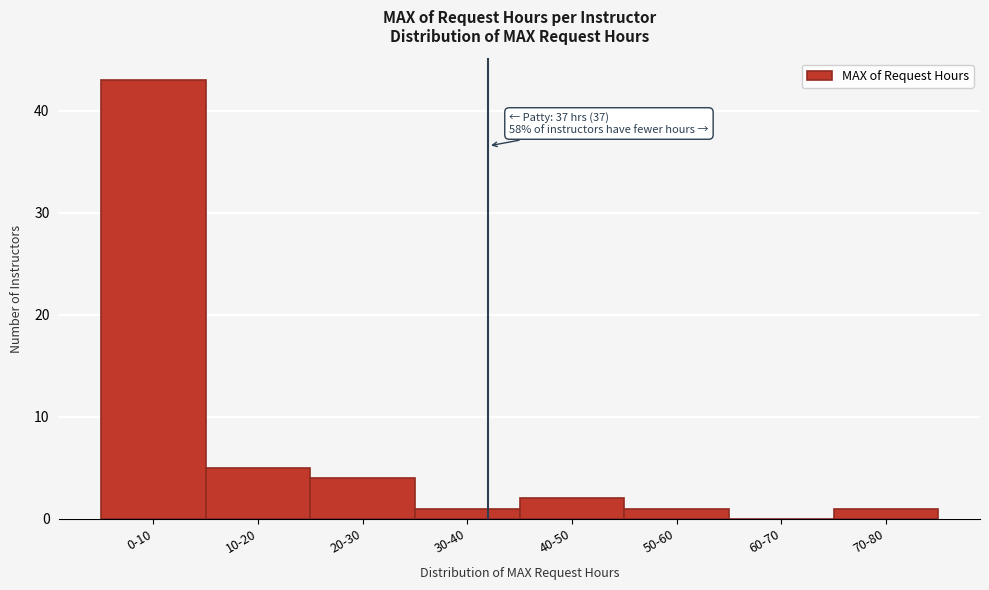

Reading right to left, extract all data points from this chart.

70-80=1	60-70=0	50-60=1	40-50=2	30-40=1	20-30=4	10-20=5	0-10=43